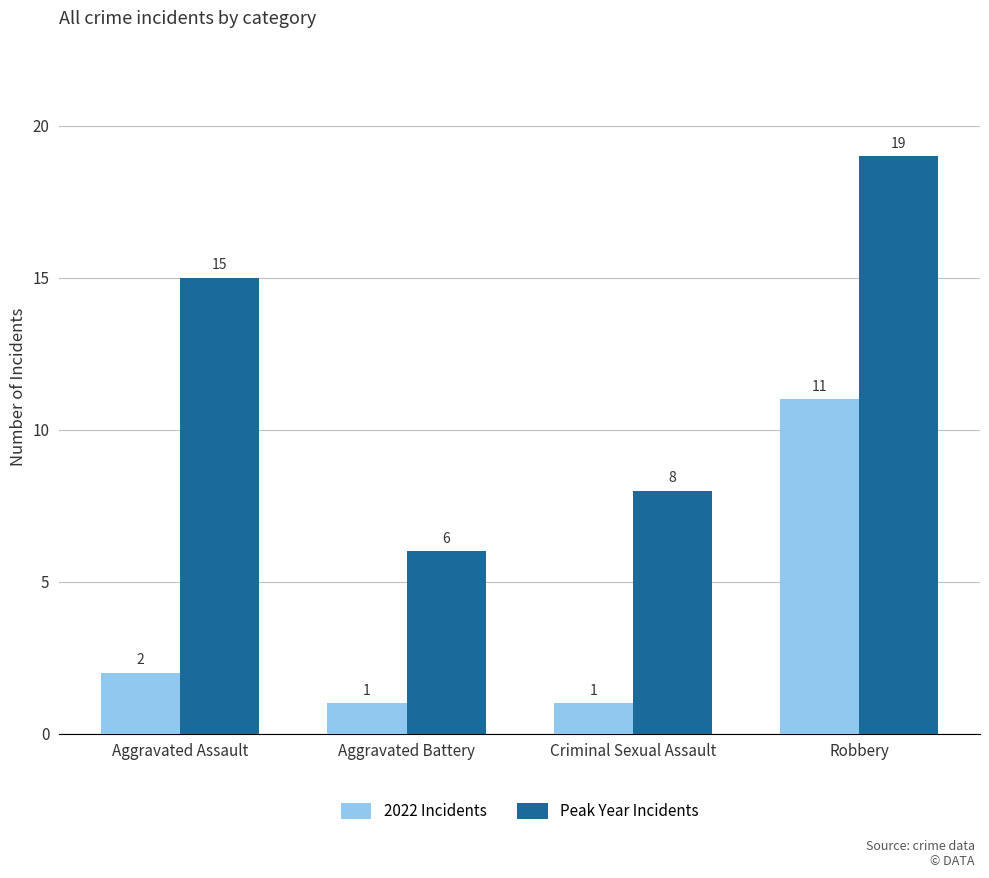

What is the difference between the maximum and minimum values in the Peak Year Incidents series?

13